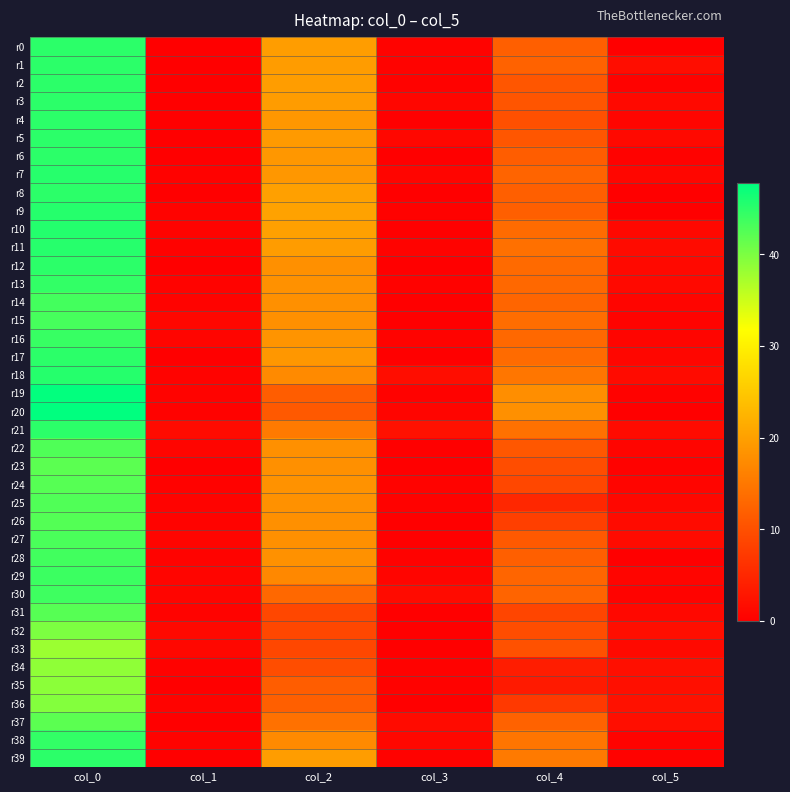

What is the total value across all series at col_0?

1748.1